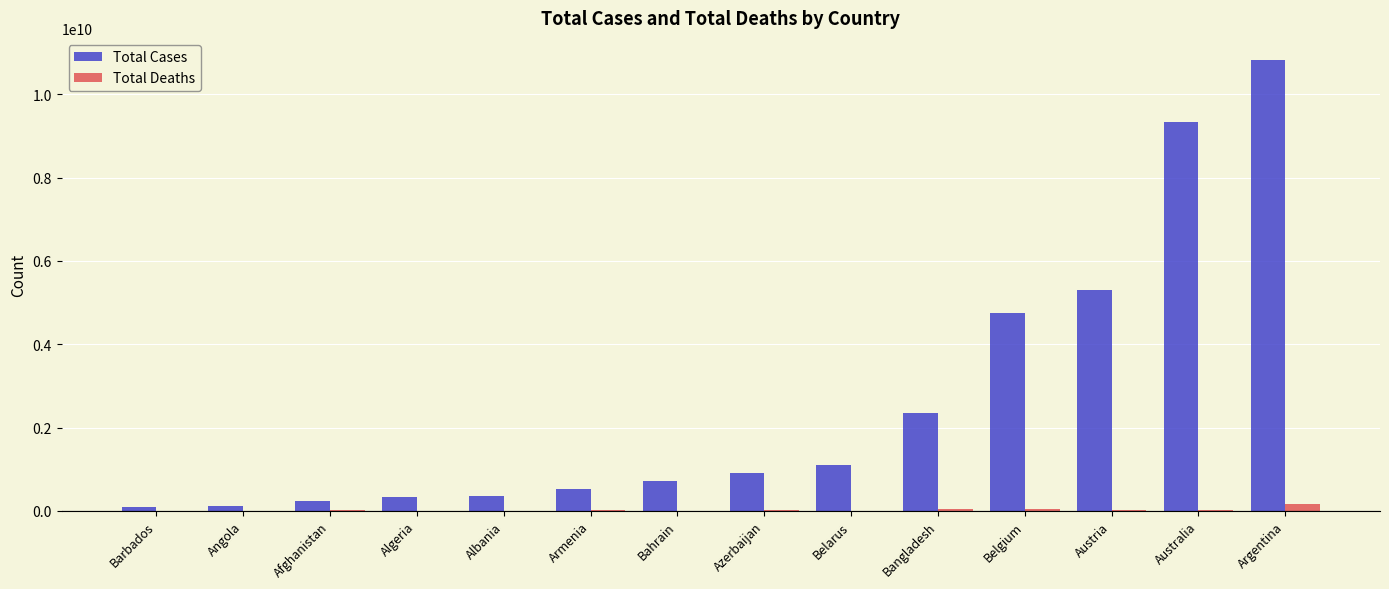

What is the sum of all Total Cases values?

36930007564